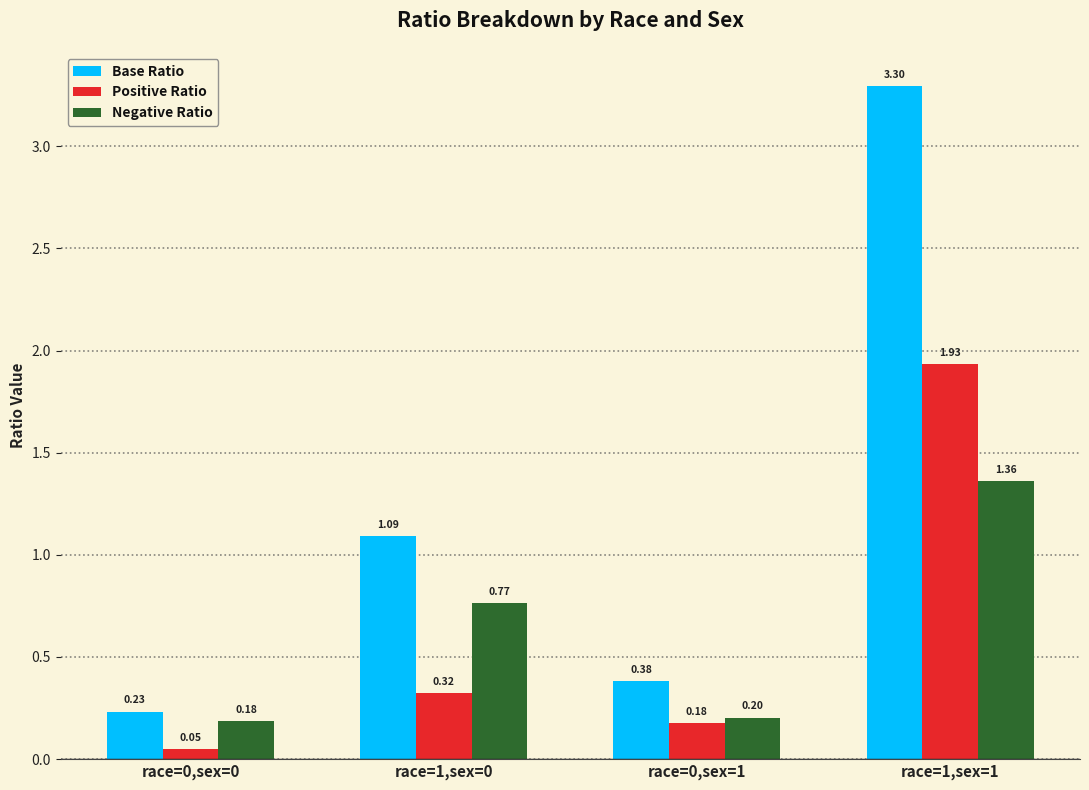

How many bars are there in total?

12